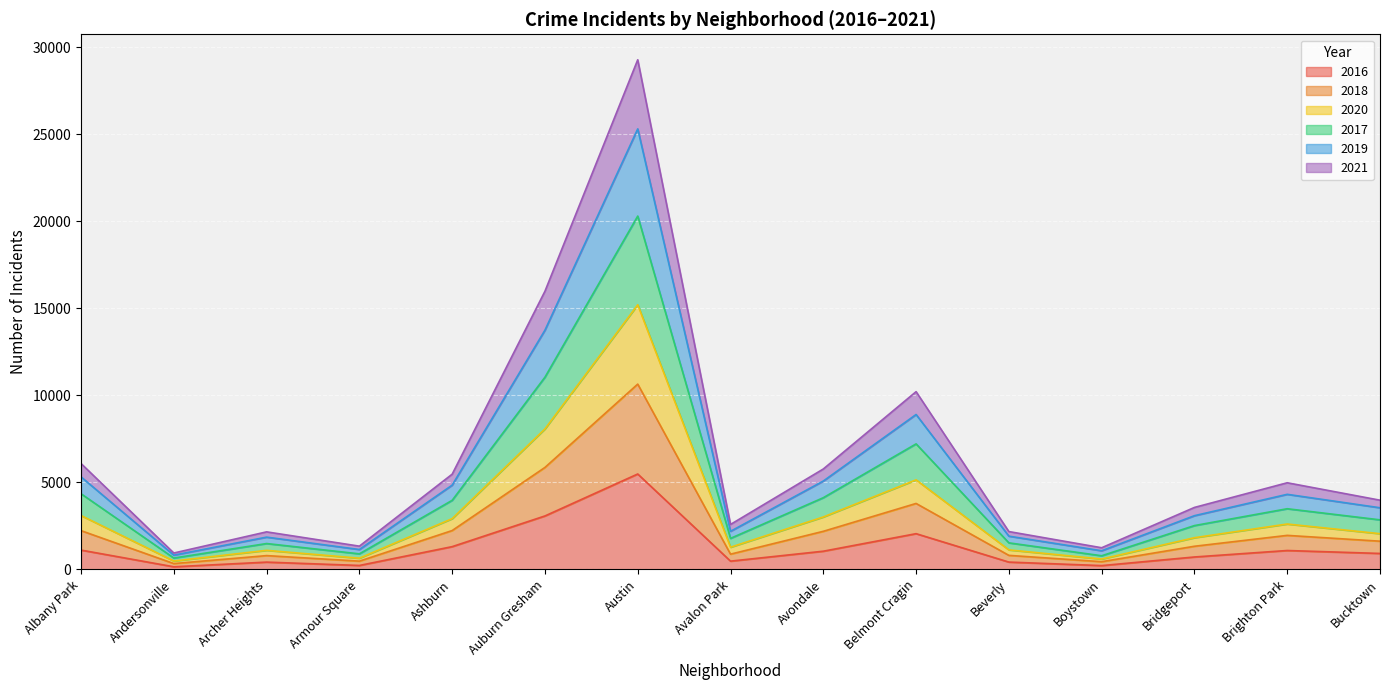

At which category is the sum across all series the highest?

Austin